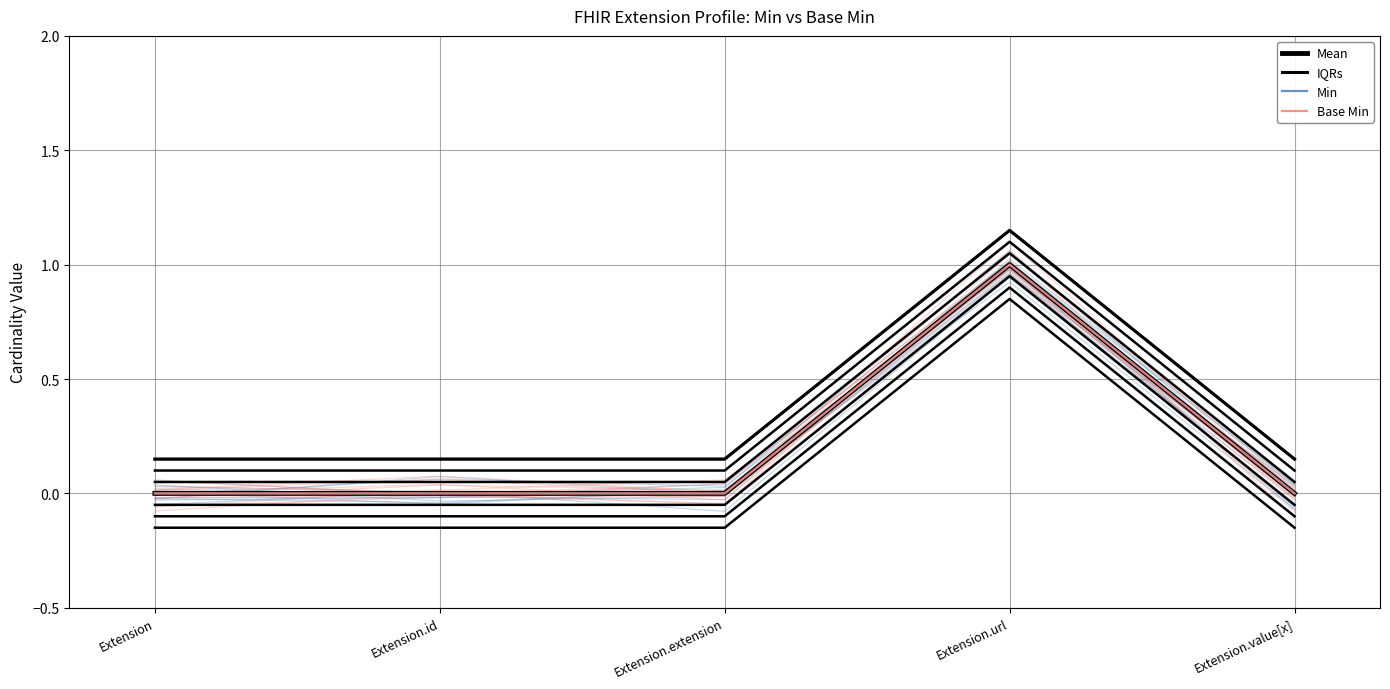

Reading left to right, transcribe all the data shown in this chart.

Mean: 0.0	0.0	0.0	1.0	0.0
IQRs: 0.1	0.1	0.1	1.1	0.1
Min: 0.0	0.0	0.0	1.0	0.0
Base Min: 0.0	0.0	0.0	1.0	0.0